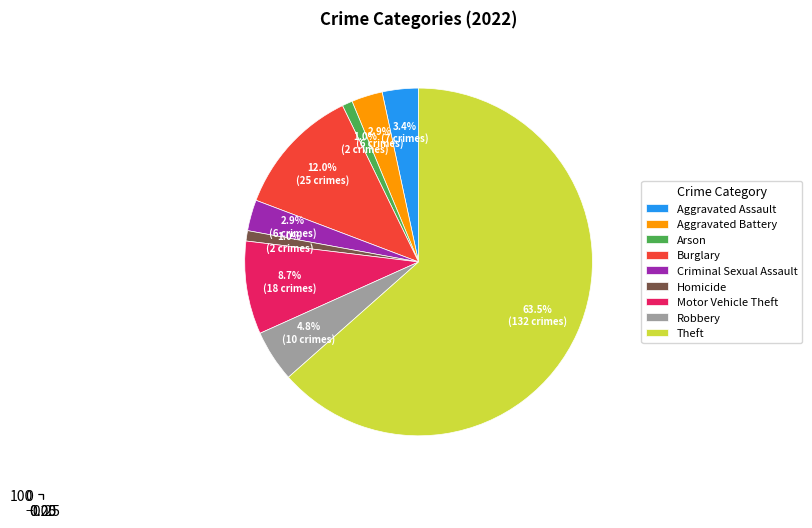

What percentage do Homicide and Arson together represent?

1.9%